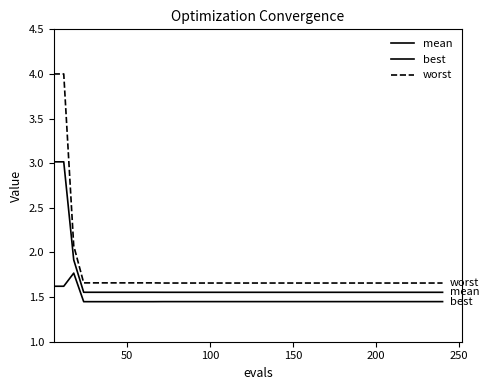

Does the chart have visible grid lines?

No